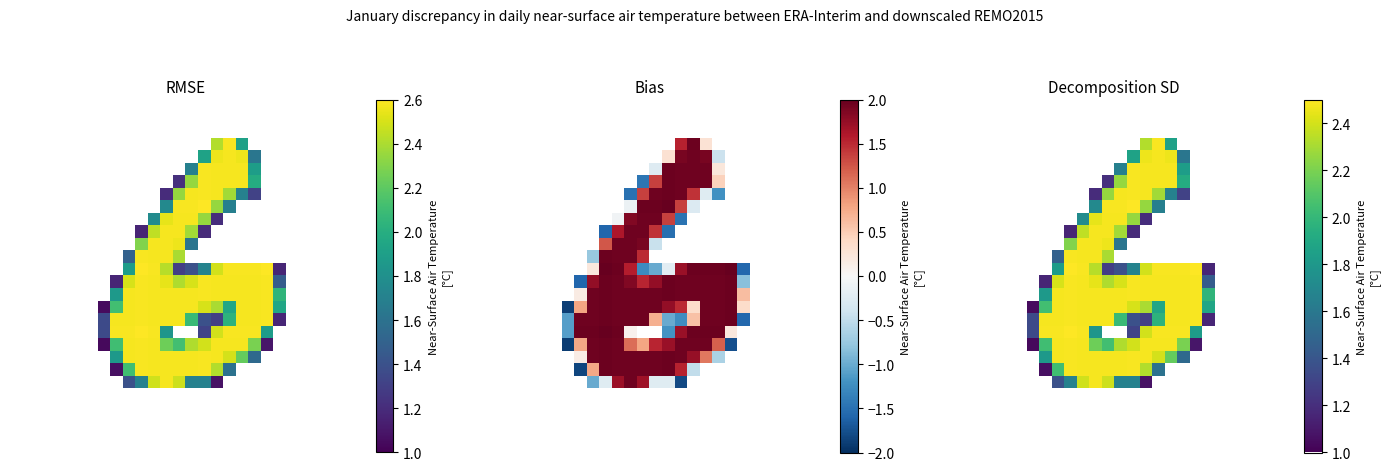

What is the spread (max minus min) of values at 17?

1.5